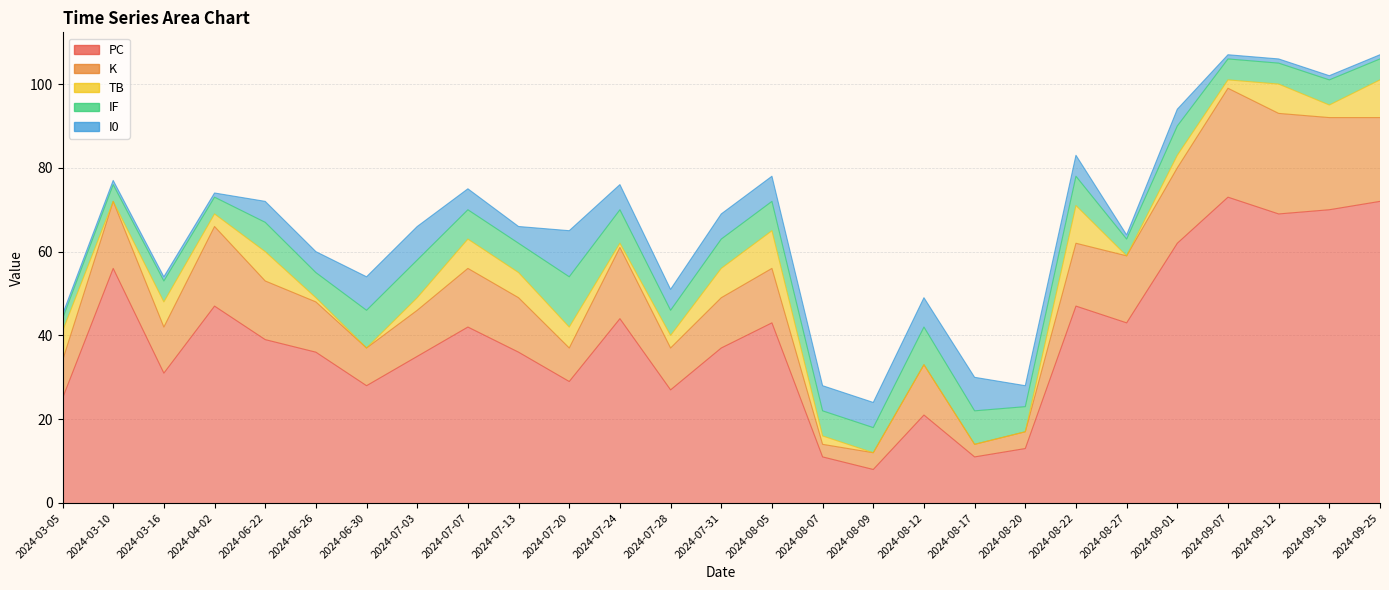

What is the value of the I0 point at the 11th from the left?

11